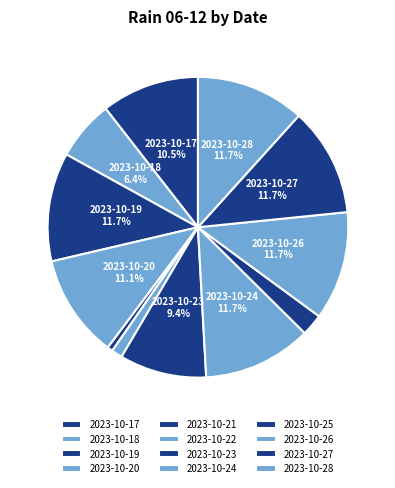

Which has a higher value, 2023-10-17 or 2023-10-22?

2023-10-17